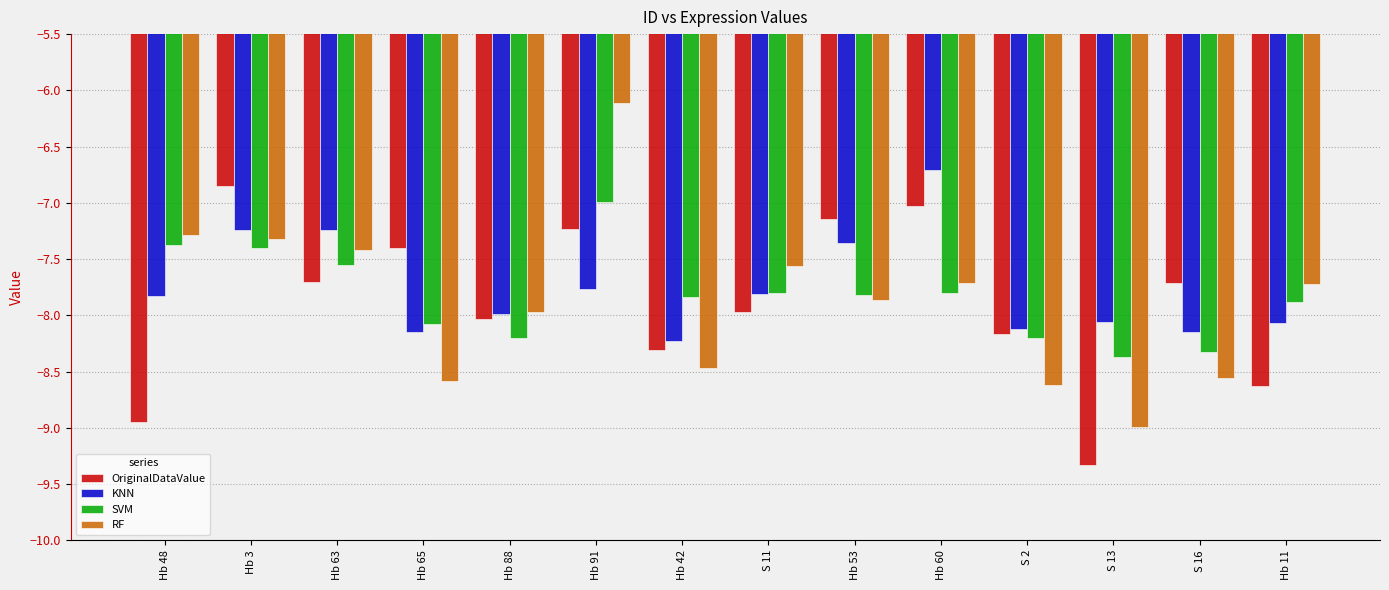

Is the value of OriginalDataValue at Hb 88 greater than the value of RF at Hb 63?

No